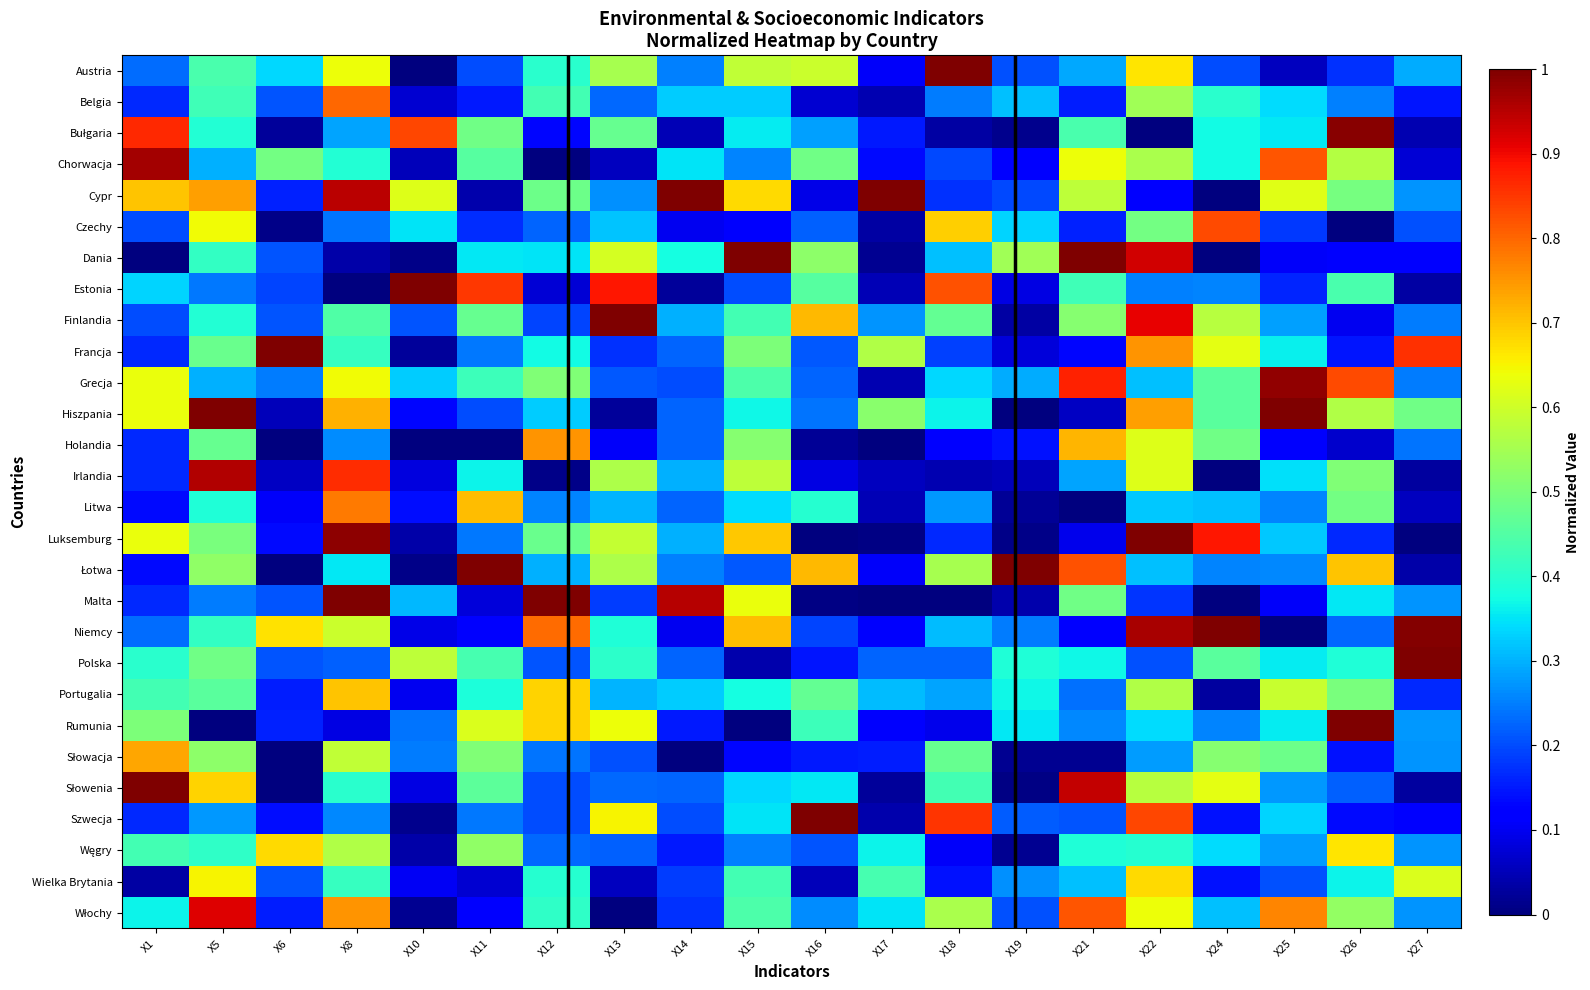

Which has a higher value, X27 or X26?

X27